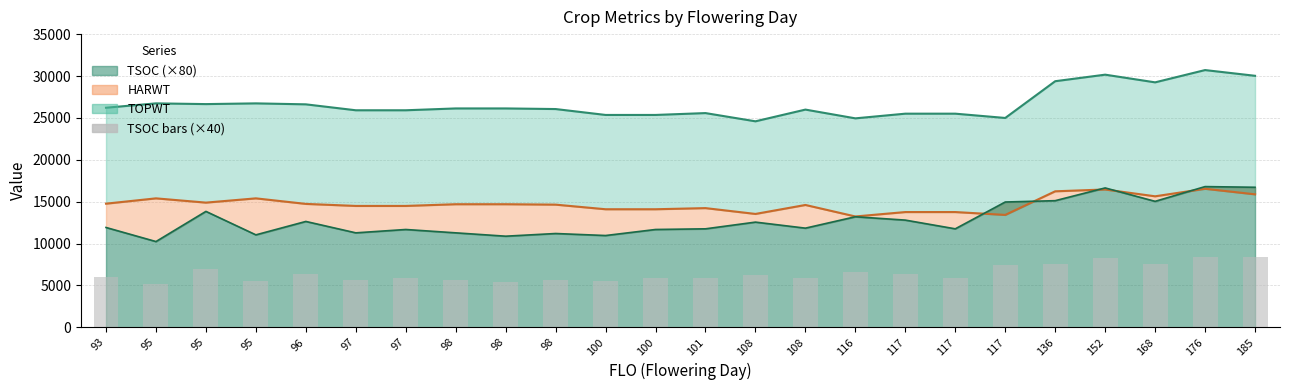

Reading left to right, transcribe all the data shown in this chart.

93=5960	95=5120	95=6920	95=5520	96=6320	97=5640	97=5840	98=5640	98=5440	98=5600	100=5480	100=5840	101=5880	108=6280	108=5920	116=6600	117=6400	117=5880	117=7480	136=7560	152=8320	168=7520	176=8400	185=8360